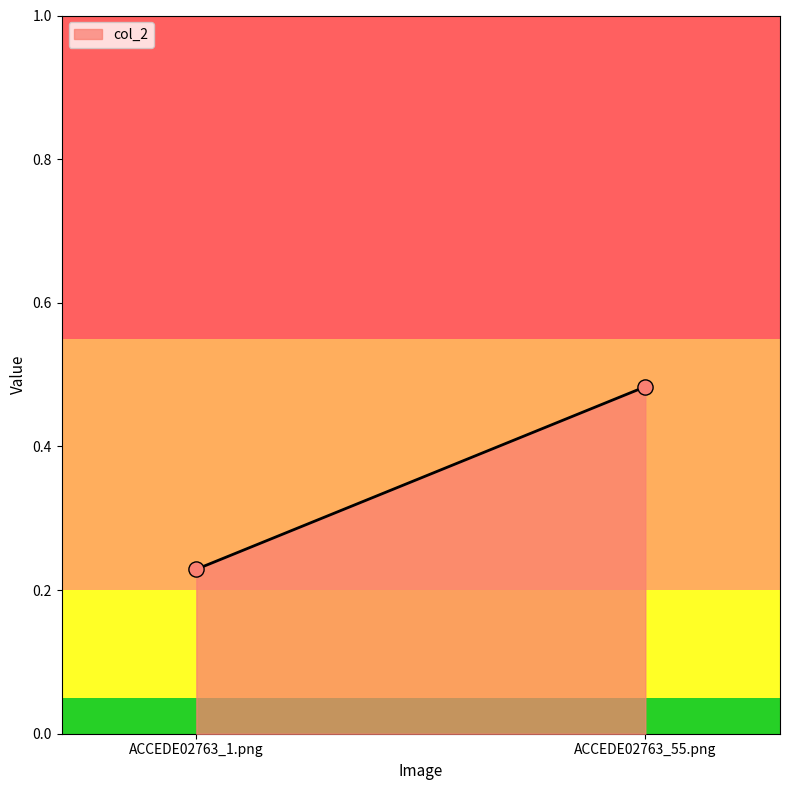

What is the range of Y values (max minus min)?

0.3